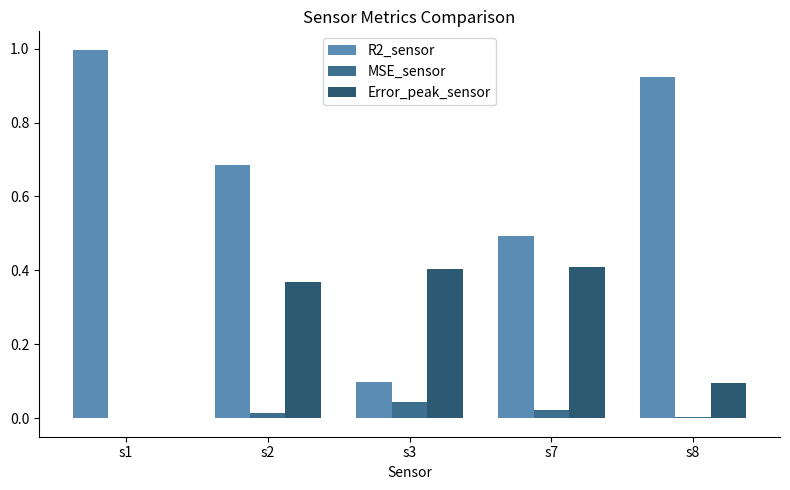

What is the value of the R2_sensor bar at the 5th from the left?

0.9